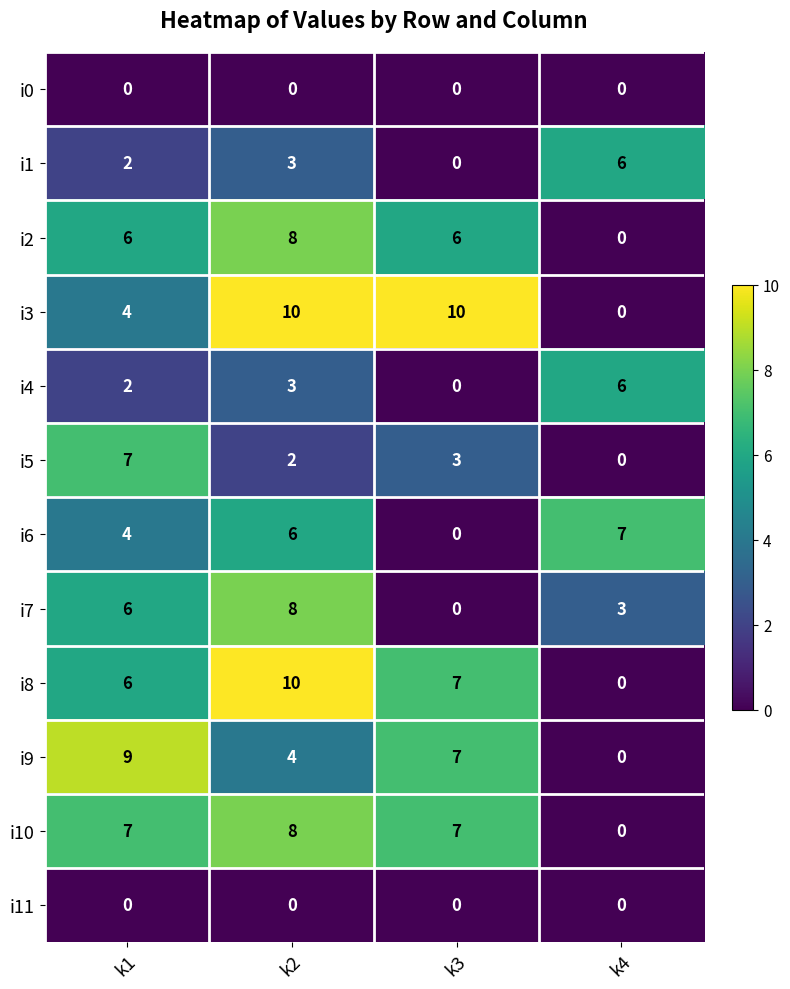

What is the spread (max minus min) of values at k1?

9